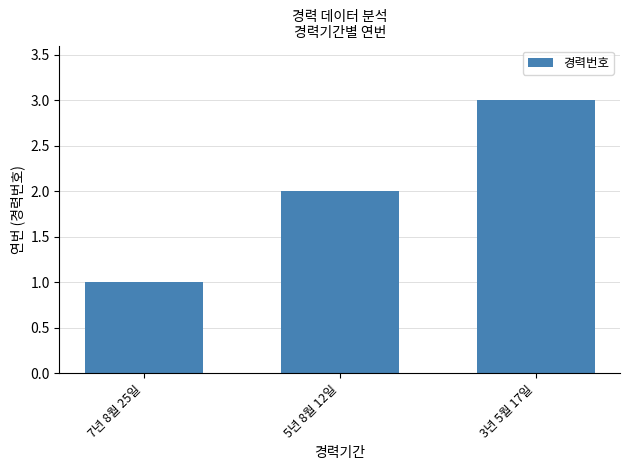

Reading left to right, list all the values displayed in this chart.

7년 8월 25일=1	5년 8월 12일=2	3년 5월 17일=3